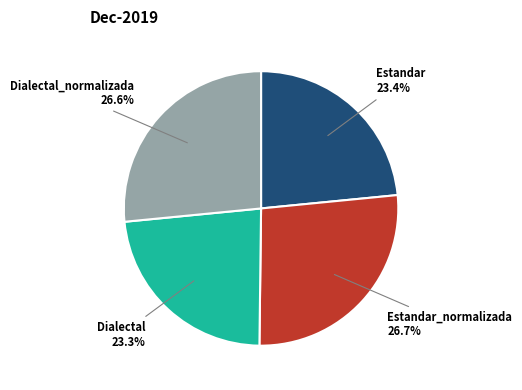

What is the total percentage of Dialectal_normalizada and Estandar_normalizada?

53.3%